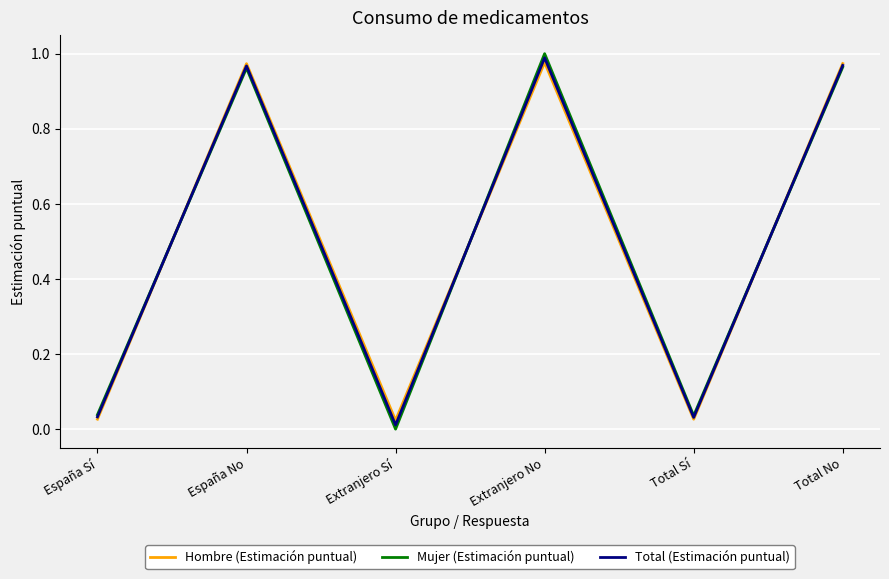

What is the total value across all series at España Sí?

0.1